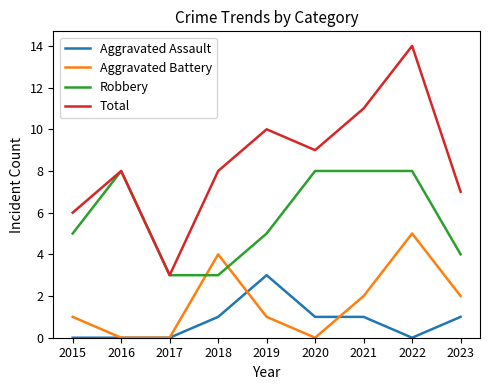

True or false: Aggravated Assault and Robbery intersect in this chart.

False